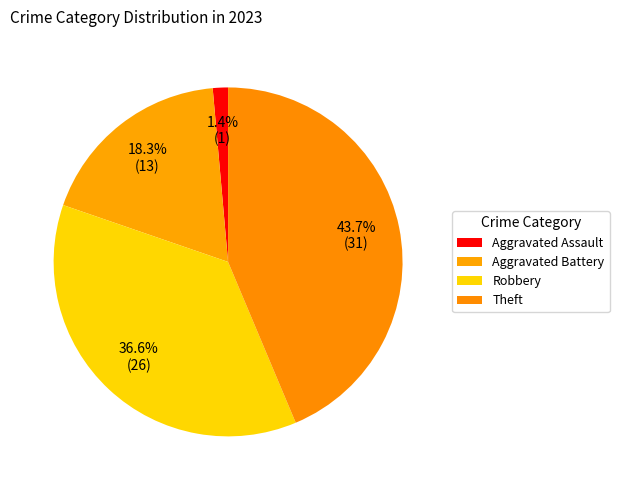

How many segments does this pie chart have?

4